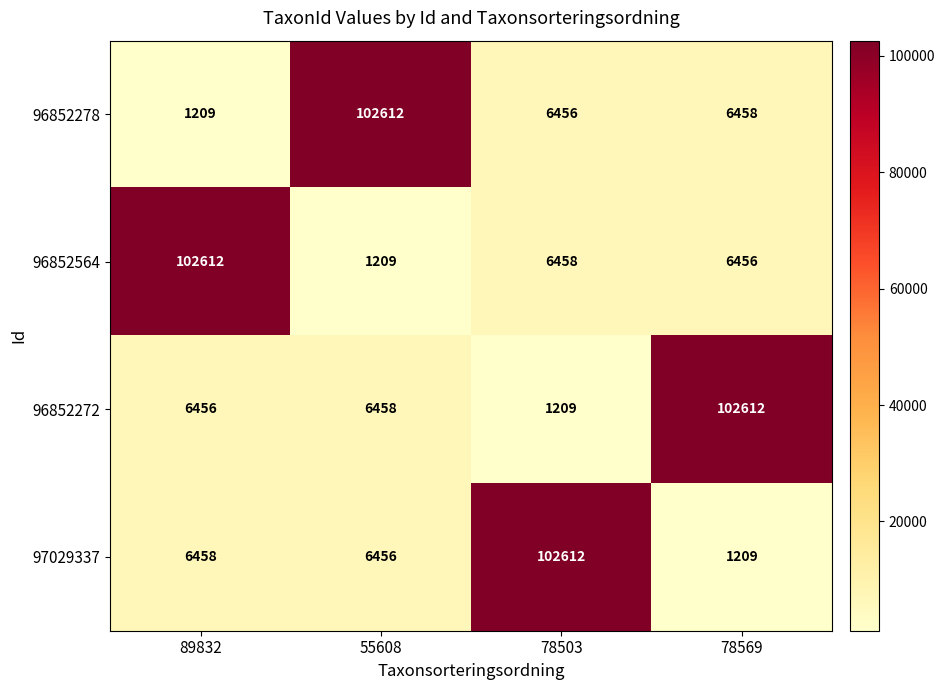

What is the difference between the maximum and second lowest values in the 96852564 series?

96156